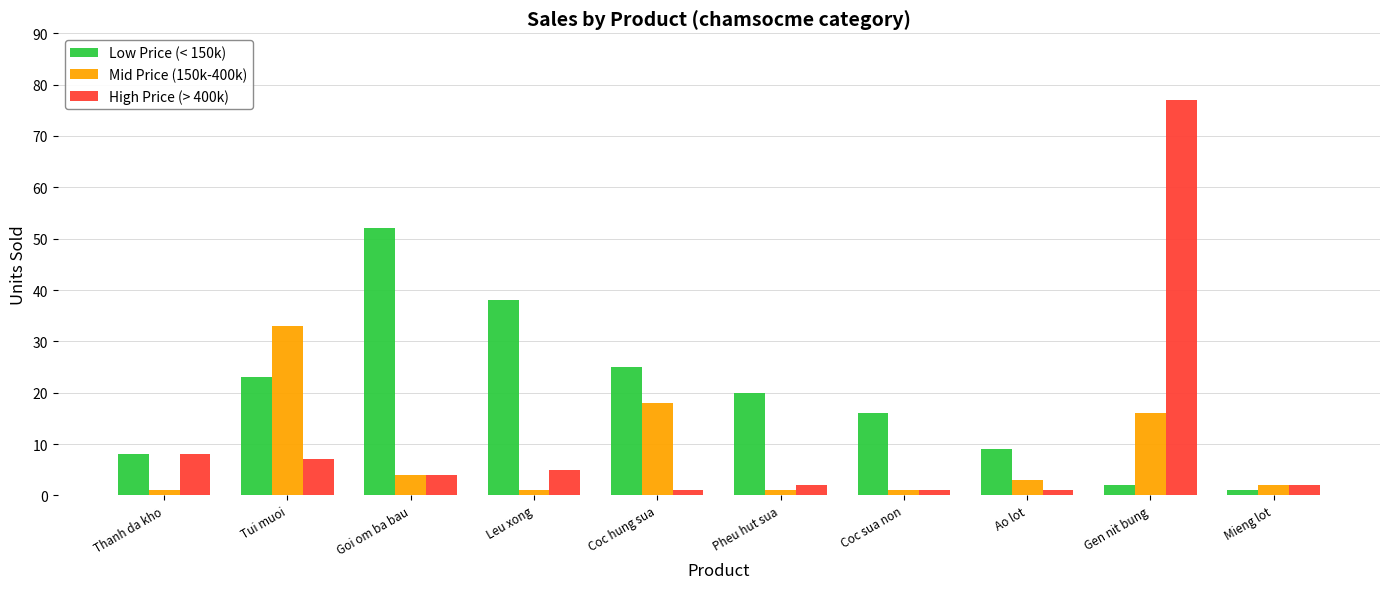

Rank the series by their average value, from lowest to highest.

Mid Price (150k-400k), High Price (> 400k), Low Price (< 150k)